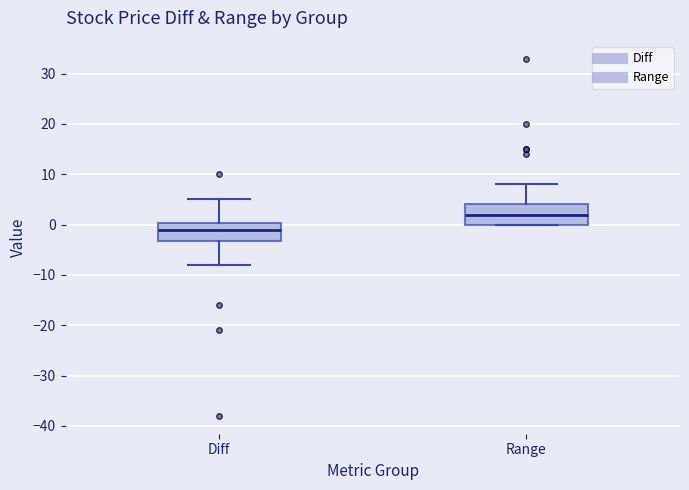

Which box has the highest median line?

Range